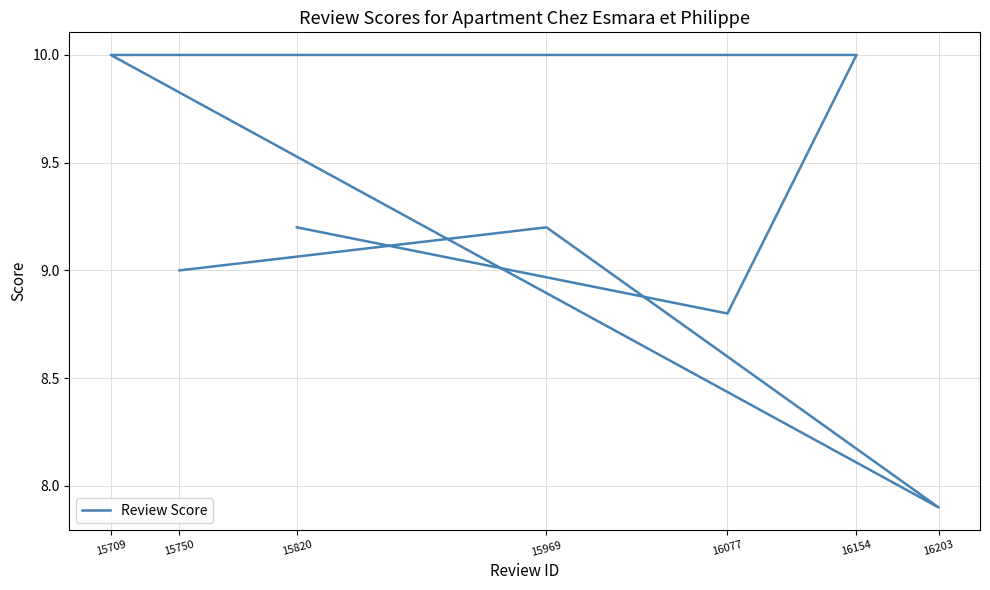

Which category has the highest value across all series?

16154